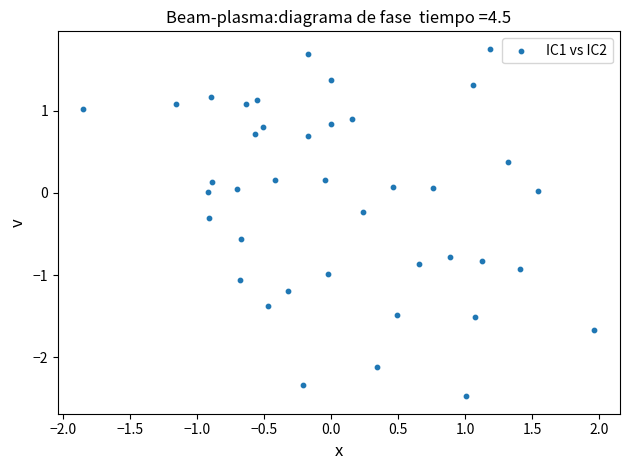

What is the range of Y values (max minus min)?

4.2